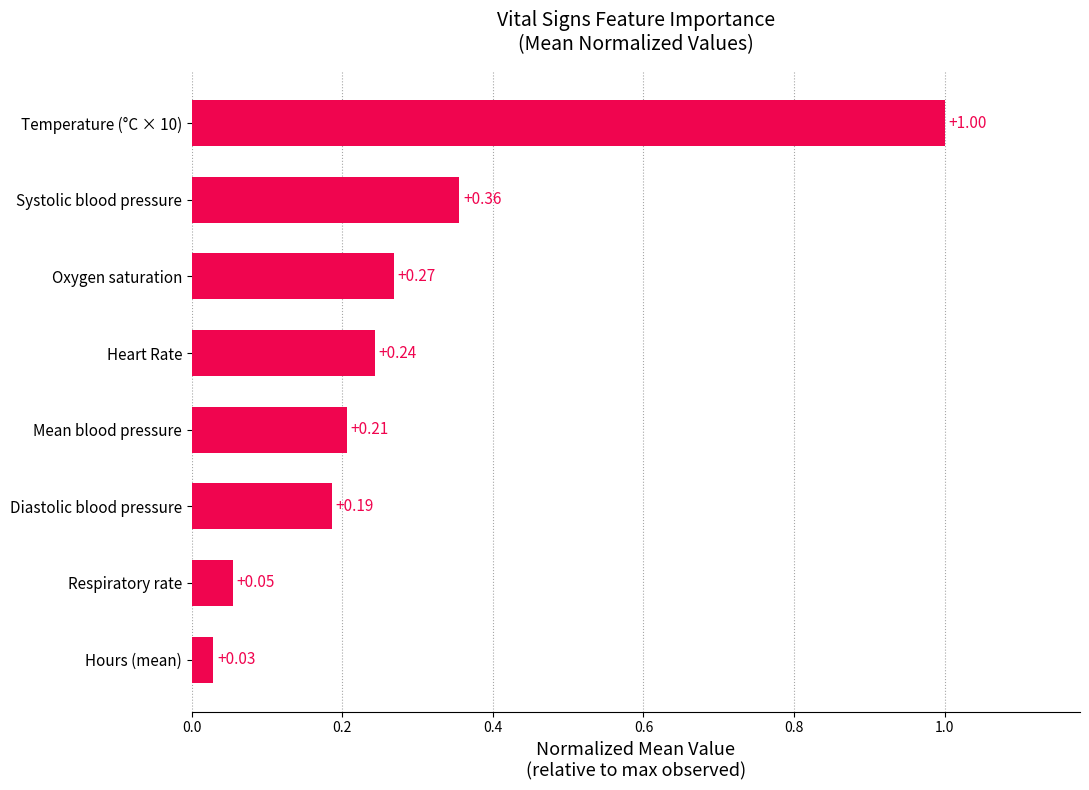

At which category does the chart reach its minimum across all series?

Hours (mean)